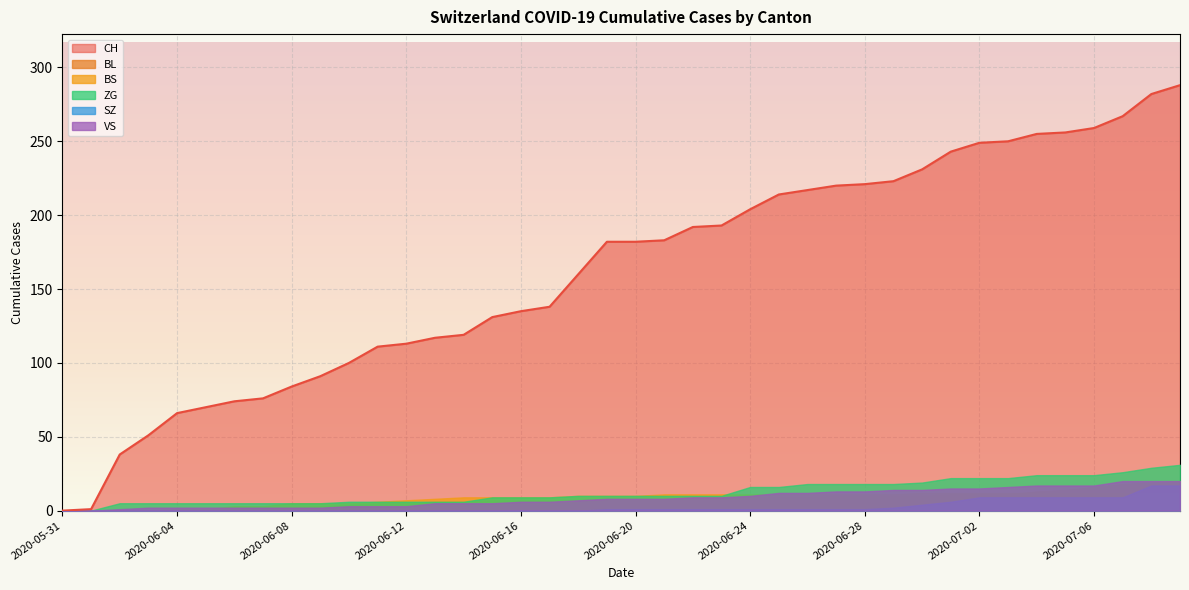

True or false: CH and ZG intersect in this chart.

False